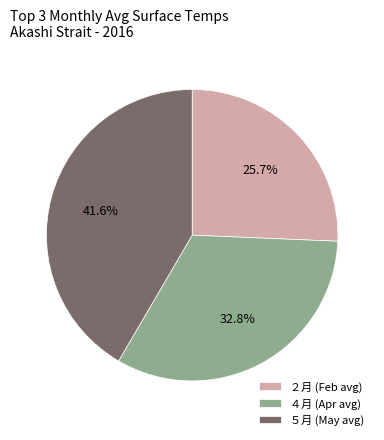

What portion of the pie excludes ２月?

74.4%